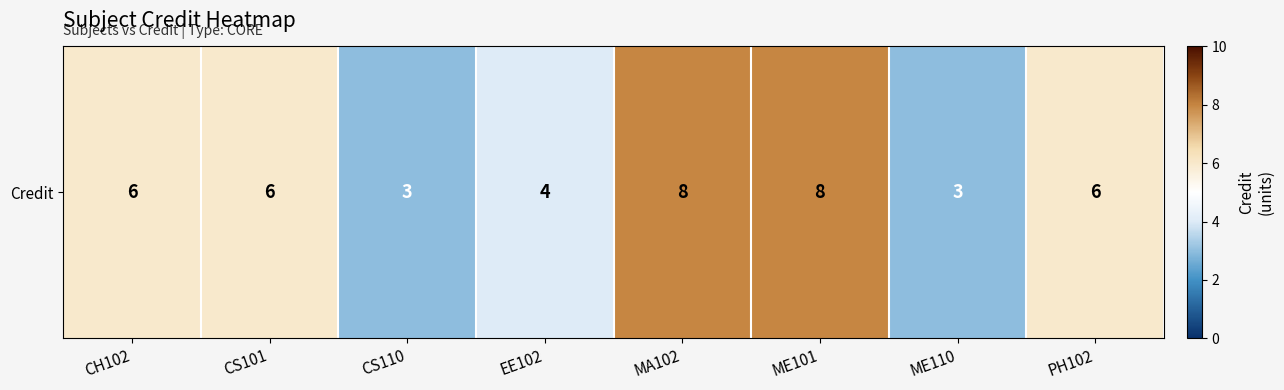

How many values are between 4 and 8?

6